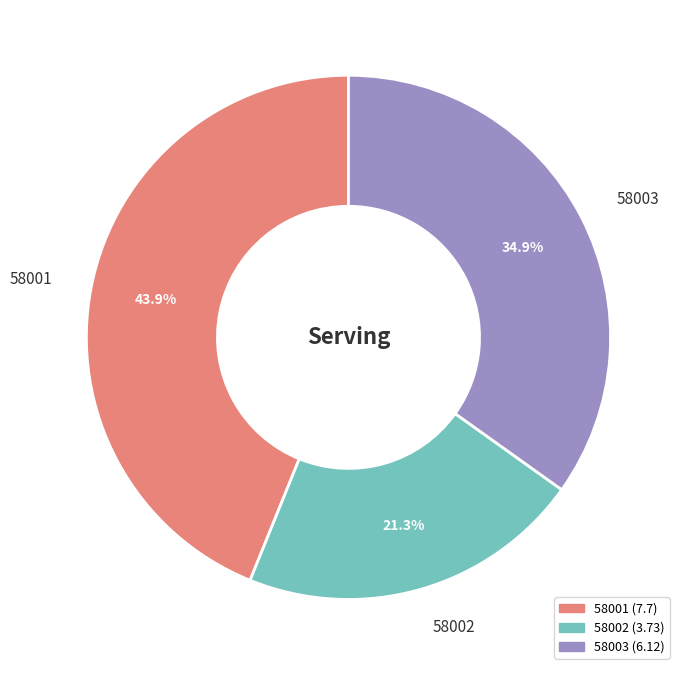

Rank the categories by value from highest to lowest.

58001, 58003, 58002